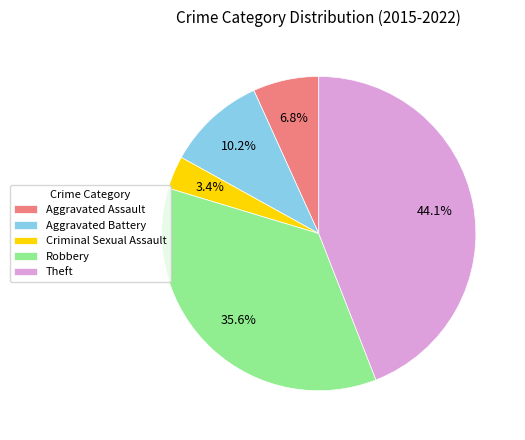

Between Aggravated Battery and Aggravated Assault, which is larger?

Aggravated Battery